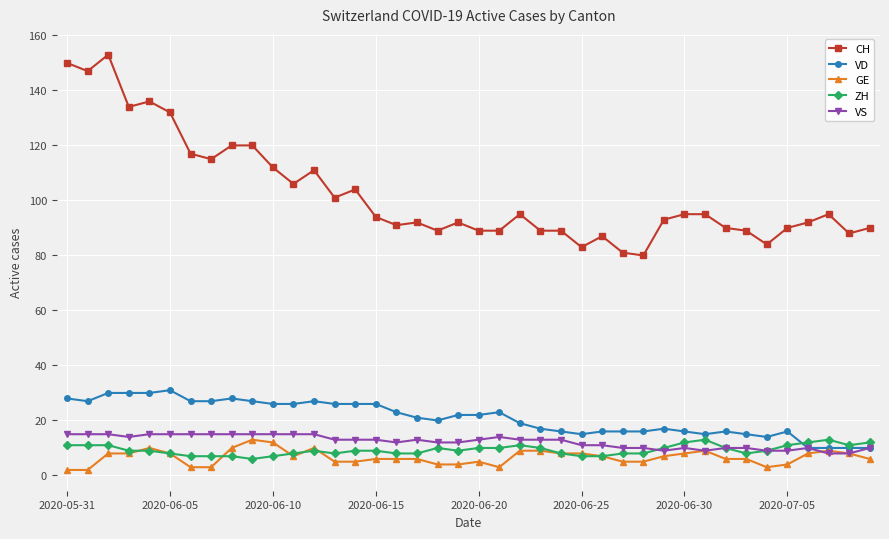

What is the difference between the second highest and second lowest values in the VS series?

7